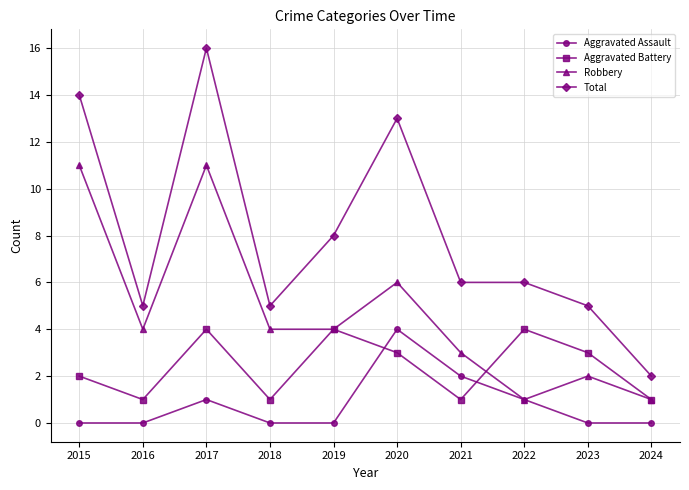

Where does the Aggravated Battery series first go above 3?

2017